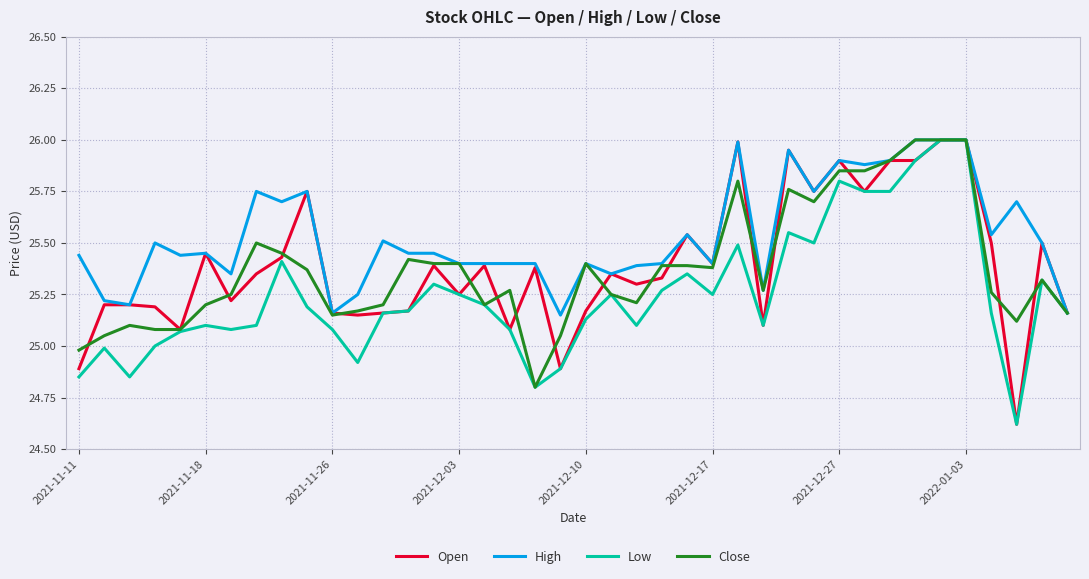

What is the minimum value shown in the chart?

24.6